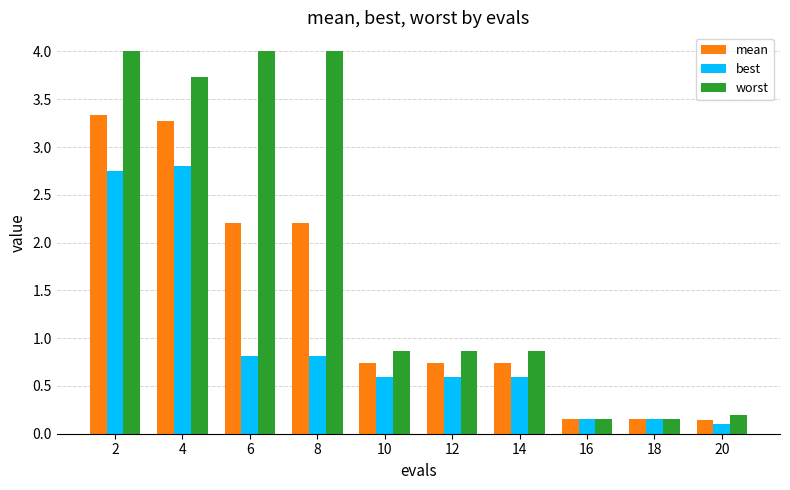

Rank the series by their maximum value, from lowest to highest.

best, mean, worst